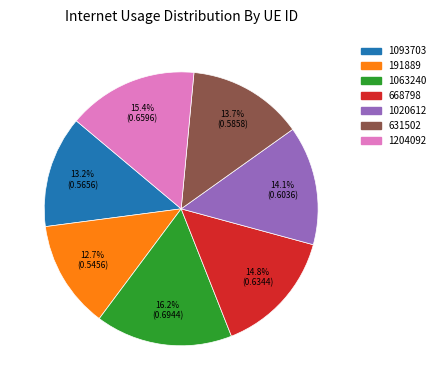

Count the number of slices in the pie.

7